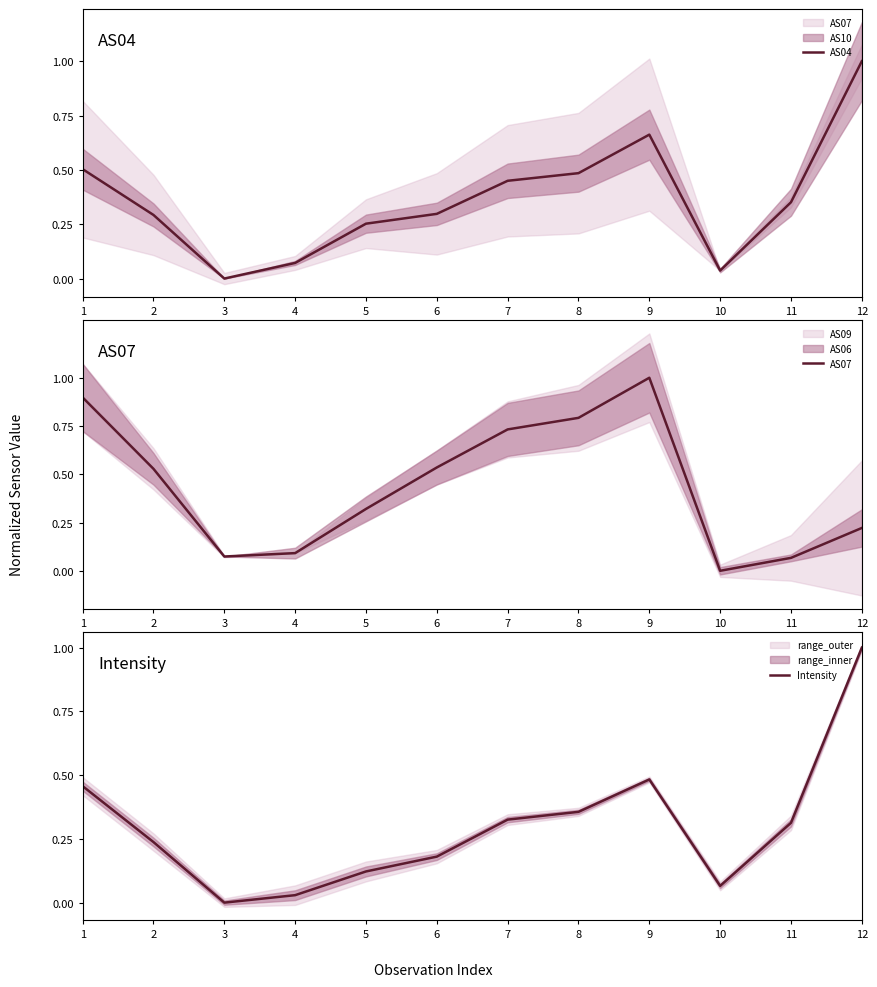

Which series has the largest total across all categories?

AS07